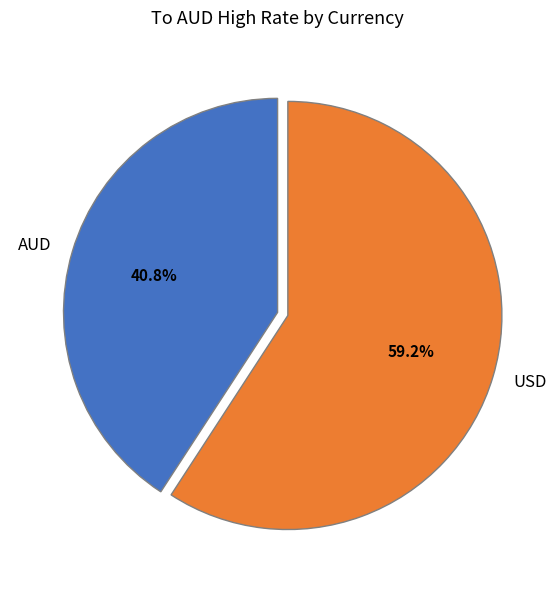

Rank the categories by value from highest to lowest.

USD, AUD